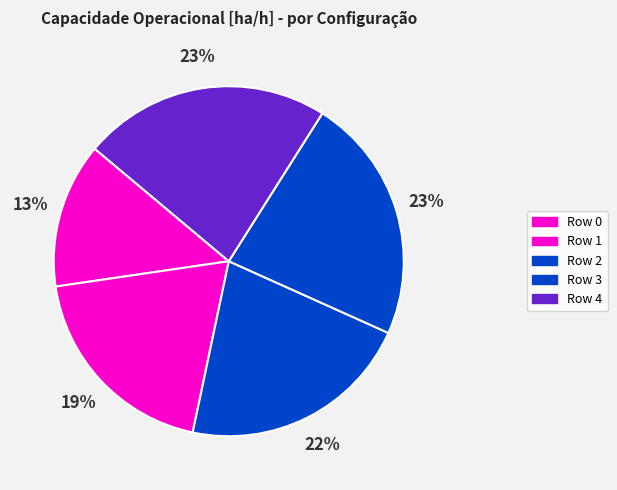

Which slice is the largest?

4